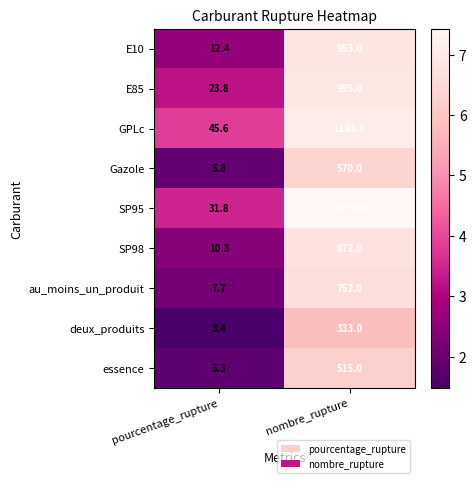

Reading left to right, what are all the values shown in this chart?

E10: 12.4	953.0
E85: 23.8	995.0
GPLc: 45.6	1163.0
Gazole: 5.8	570.0
SP95: 31.8	1679.0
SP98: 10.3	872.0
au_moins_un_produit: 7.7	752.0
deux_produits: 3.4	333.0
essence: 5.3	515.0